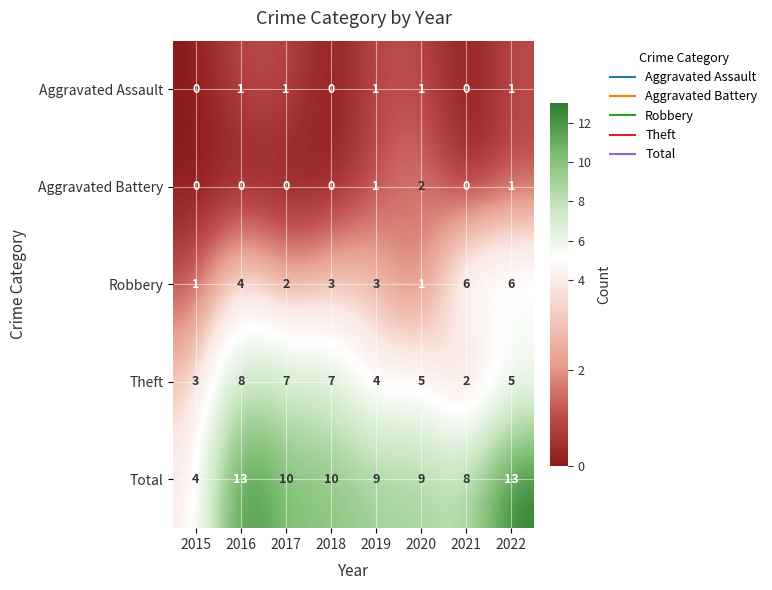

Read the Theft value at 2016.

8